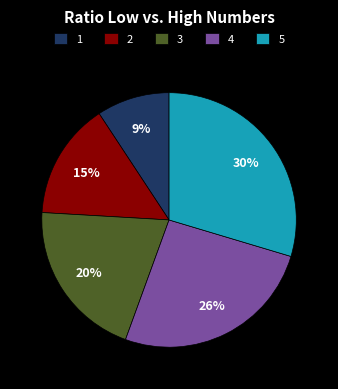

To the nearest percent, what percentage of the pie is 4?

26%